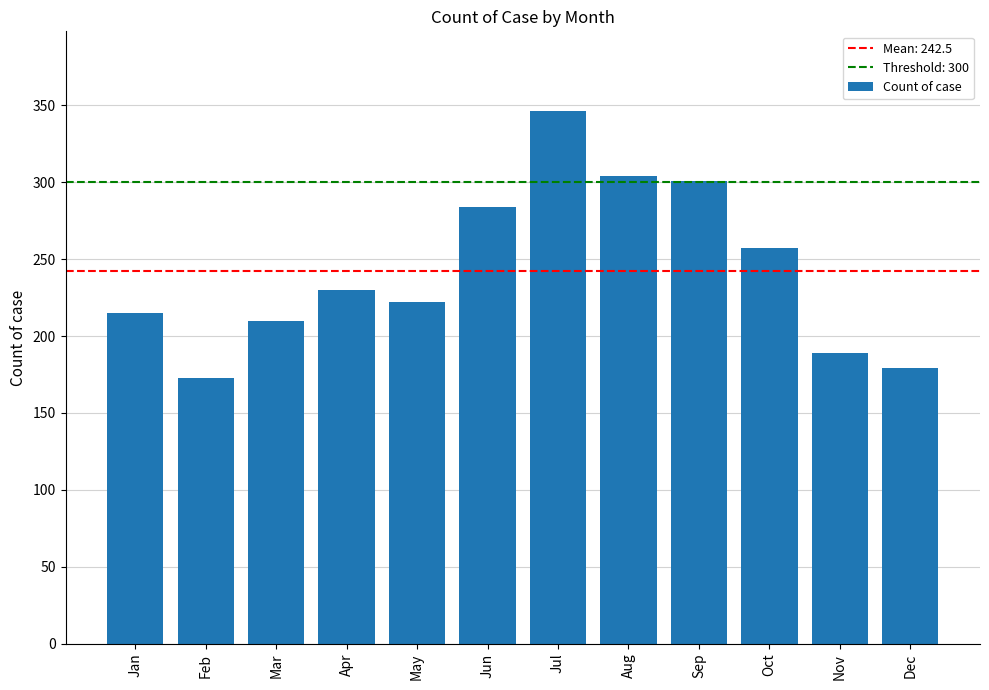

Between Nov and Jun, which is larger?

Jun